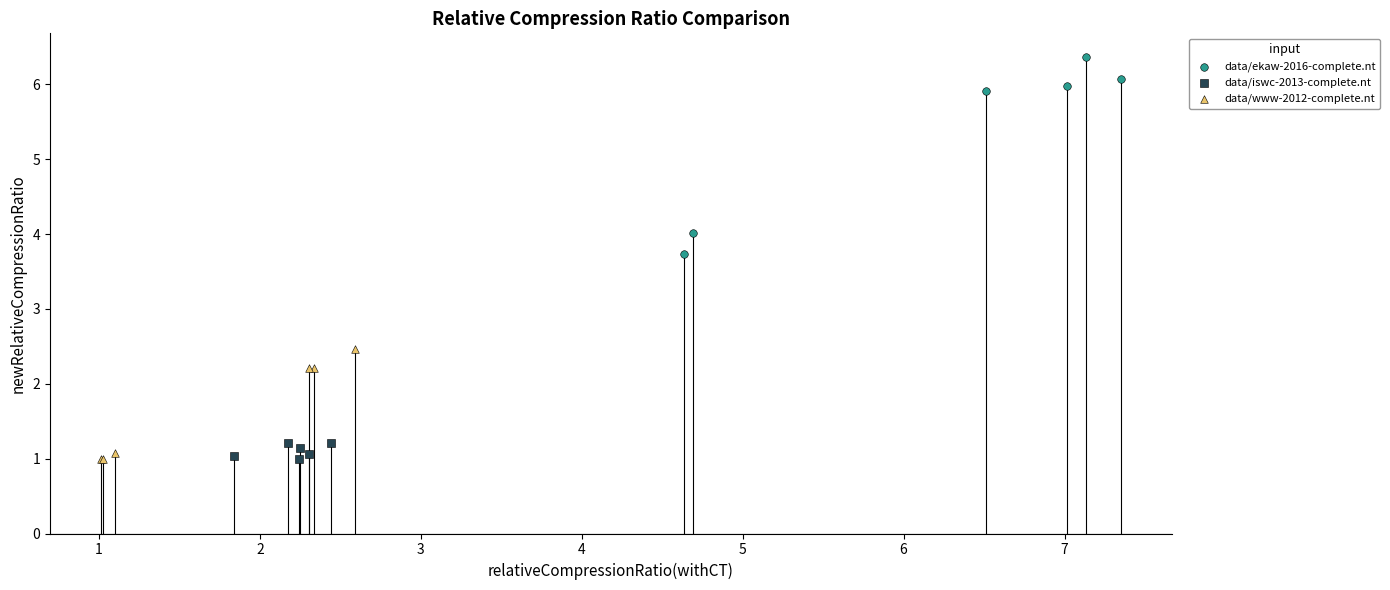

Which series has the widest spread of Y values?

data/ekaw-2016-complete.nt